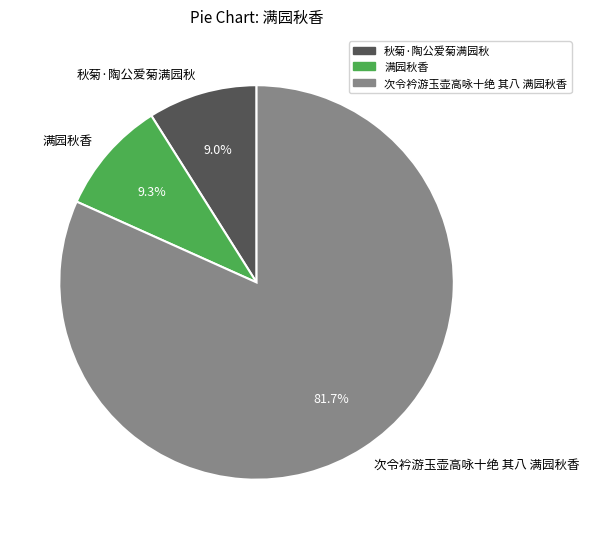

What is the ratio of the value at 秋菊·陶公爱菊满园秋 to the value at 次令衿游玉壶高咏十绝 其八 满园秋香?

0.1